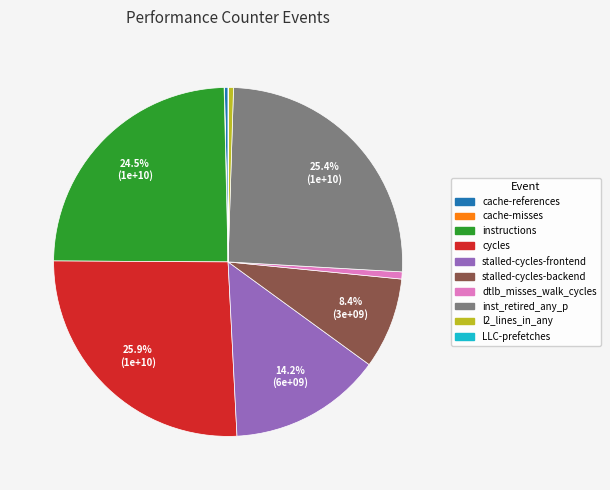

What is the ratio of the value at stalled-cycles-backend to the value at stalled-cycles-frontend?

0.6